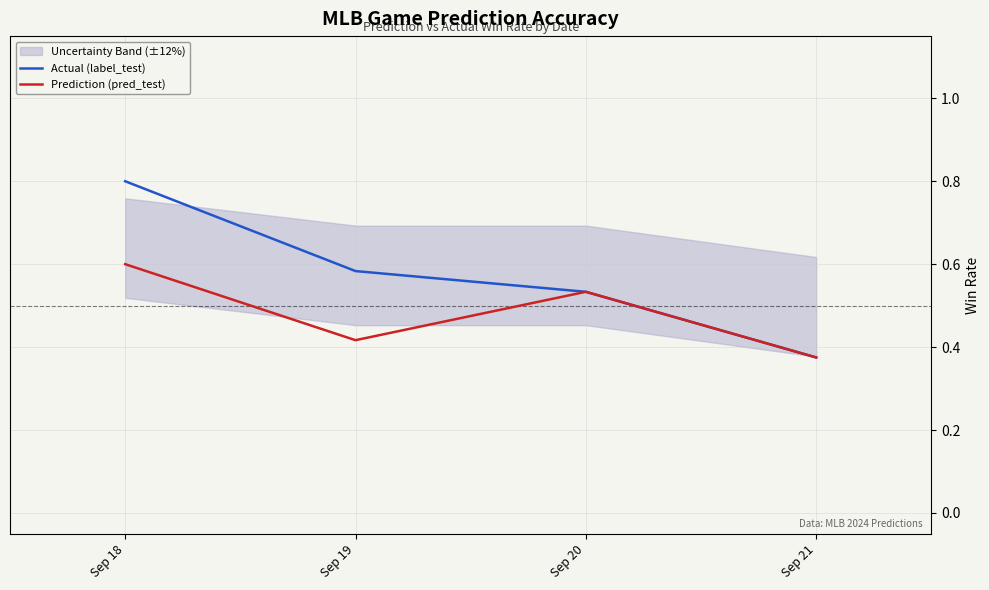

True or false: Actual (label_test) and Prediction (pred_test) intersect in this chart.

False